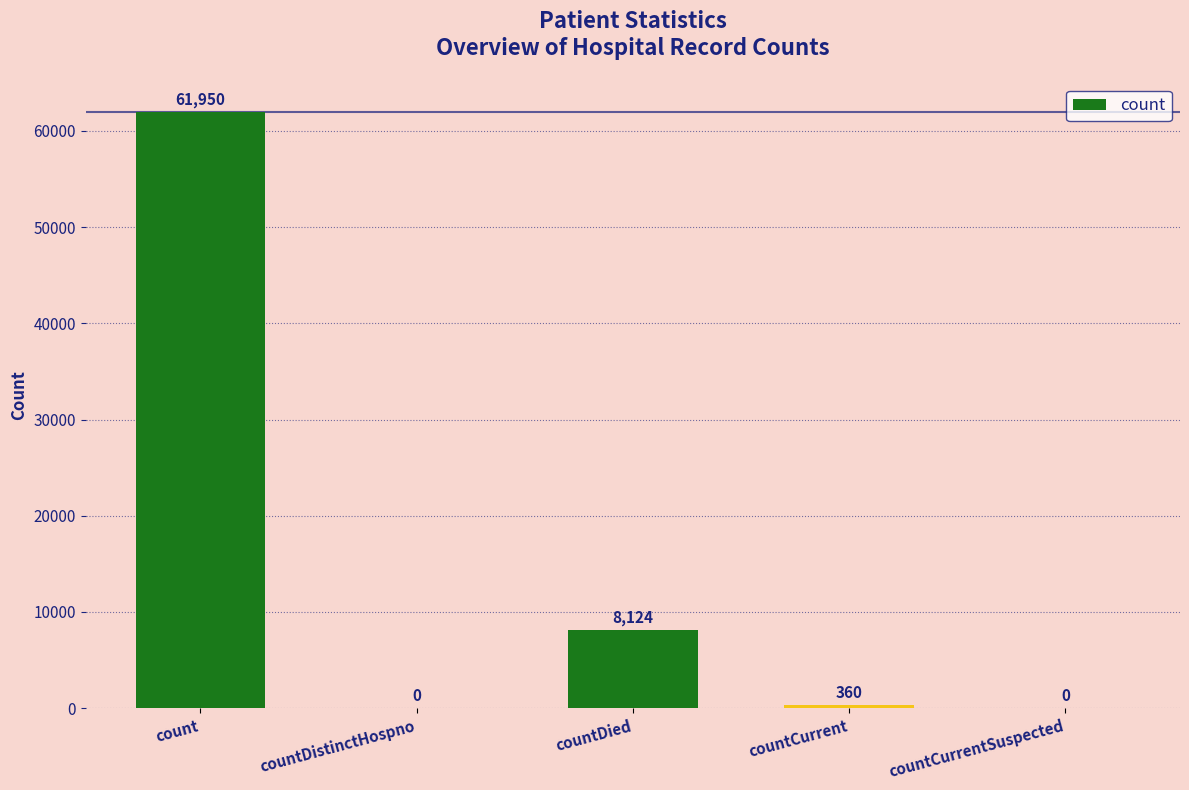

At which category does the chart reach its peak across all series?

count